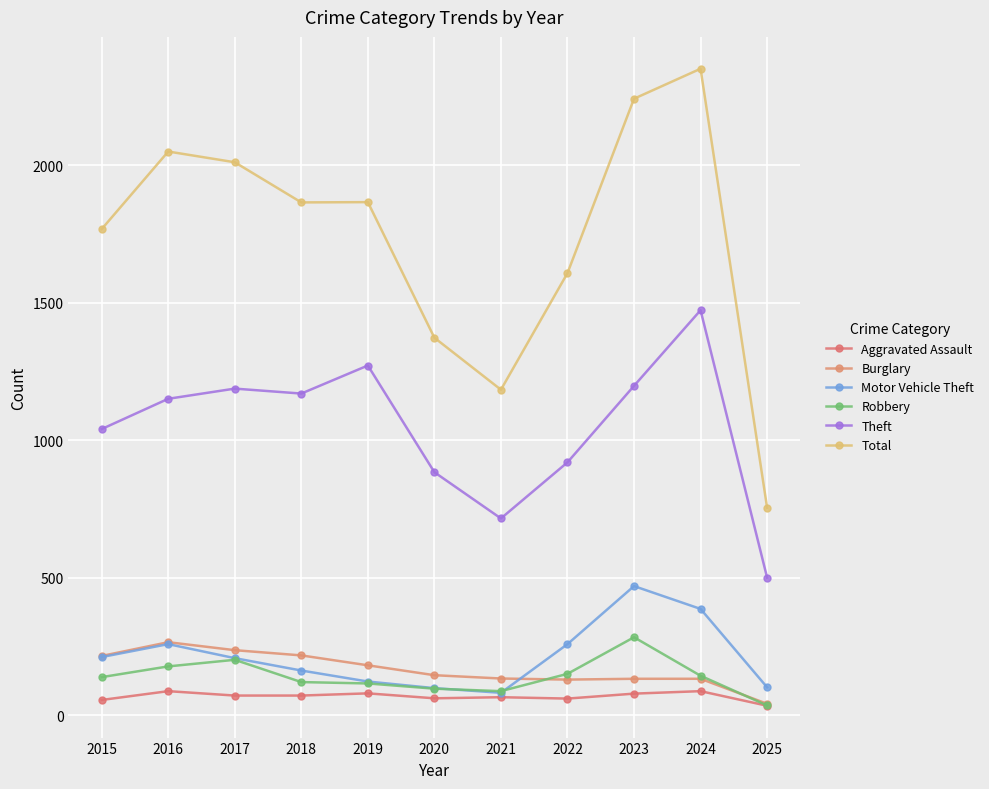

How many distinct data groups are displayed?

6